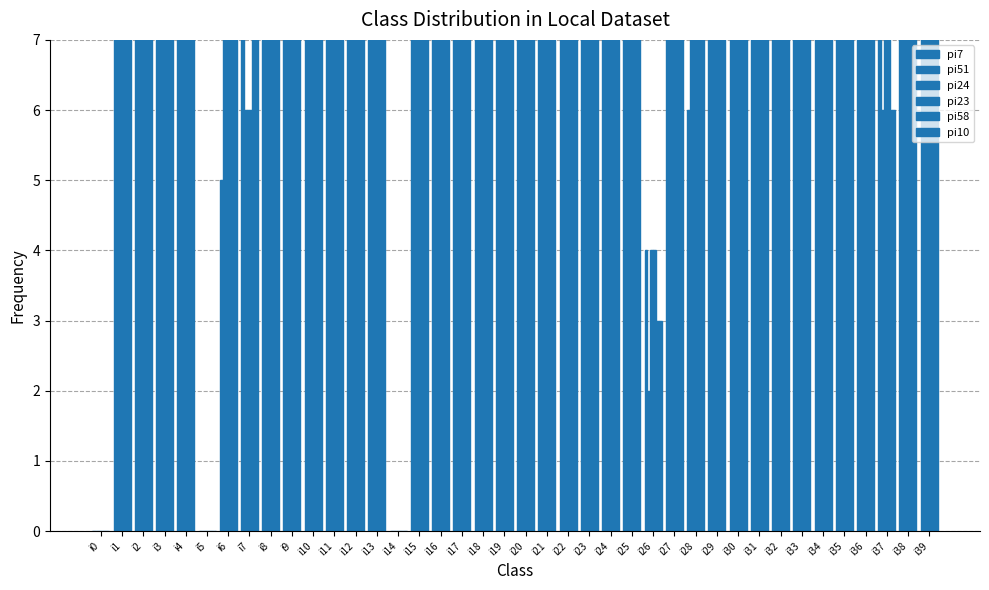

Is it true that pi24 equals 60 at i17?

True